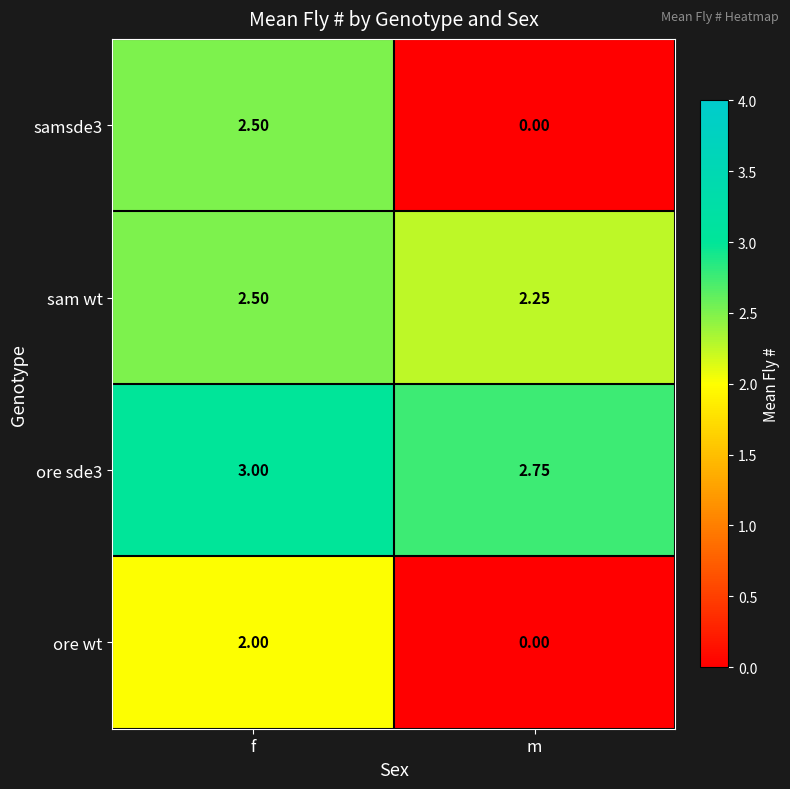

List the labels in order of samsde3 value, smallest first.

m, f